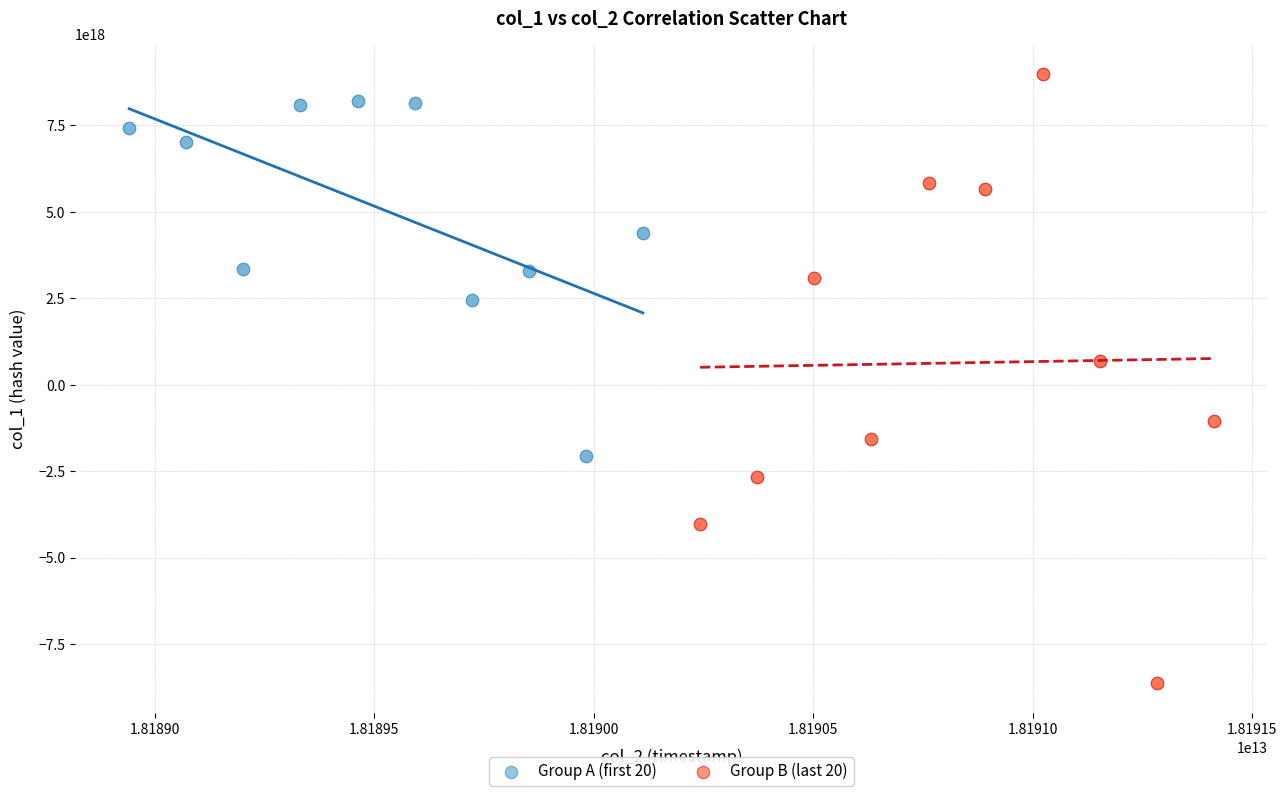

Which series contains the highest Y value?

Group B (last 20)